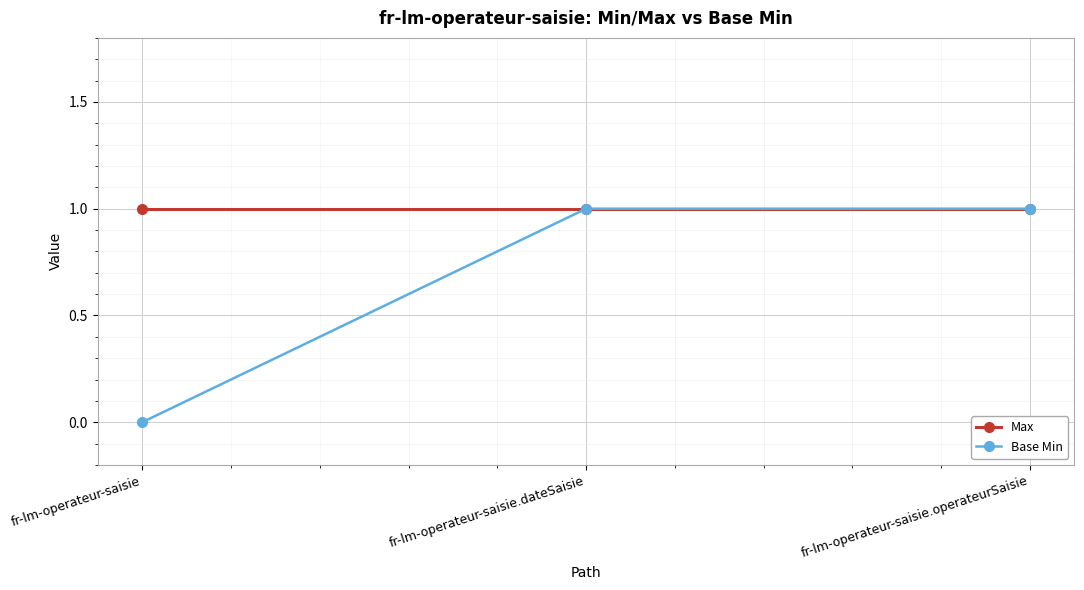

What position from the right is fr-lm-operateur-saisie.operateurSaisie?

1